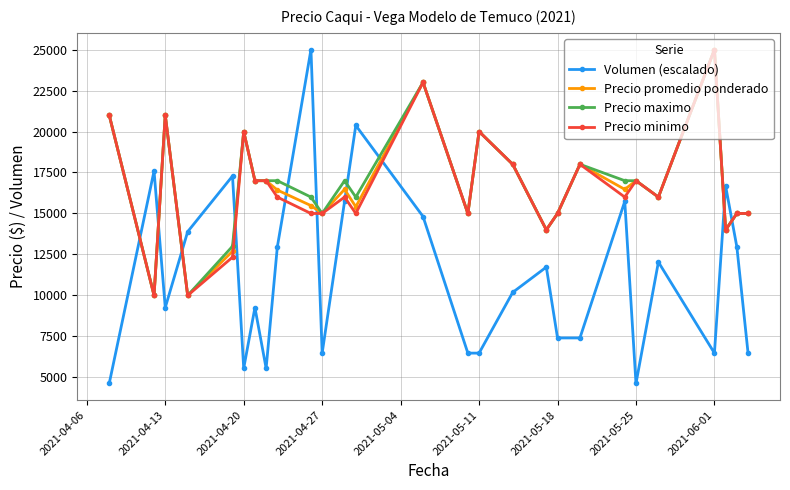

What is the value of the Precio minimo point at the 24th from the left?

25000.0